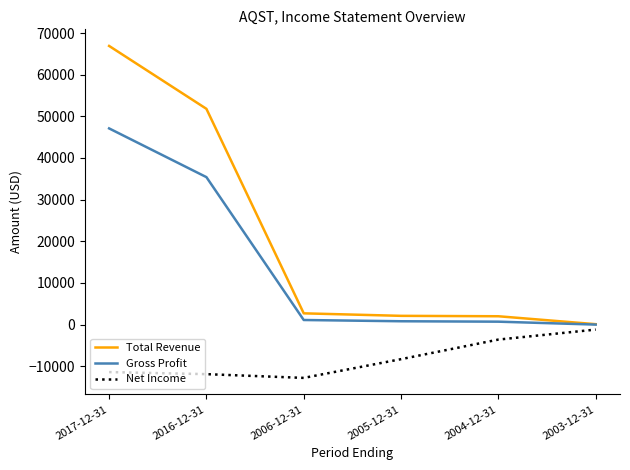

Where is Net Income nearest to the value -7000?

2005-12-31